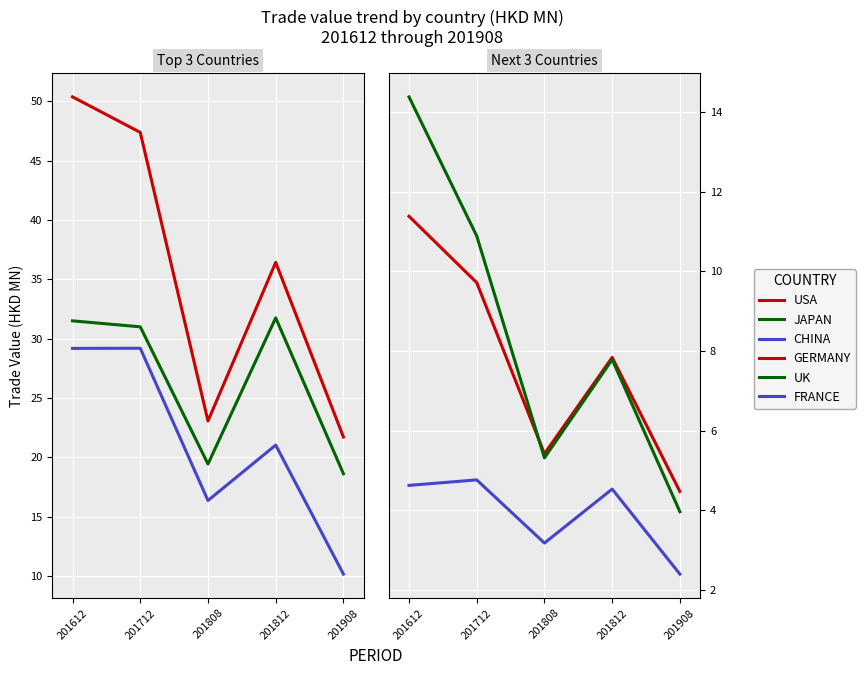

Which series changed the most between 201712 and 201908?

USA